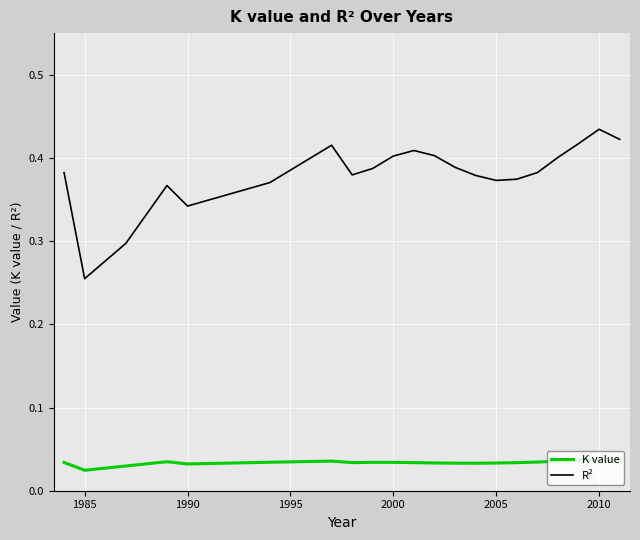

Which series has the largest total across all categories?

R²